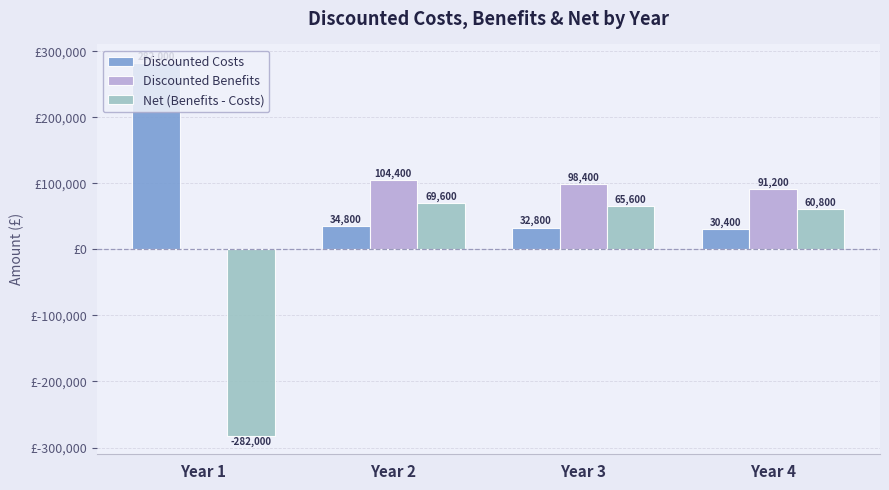

Where does the Discounted Benefits series first go above 98400?

Year 2